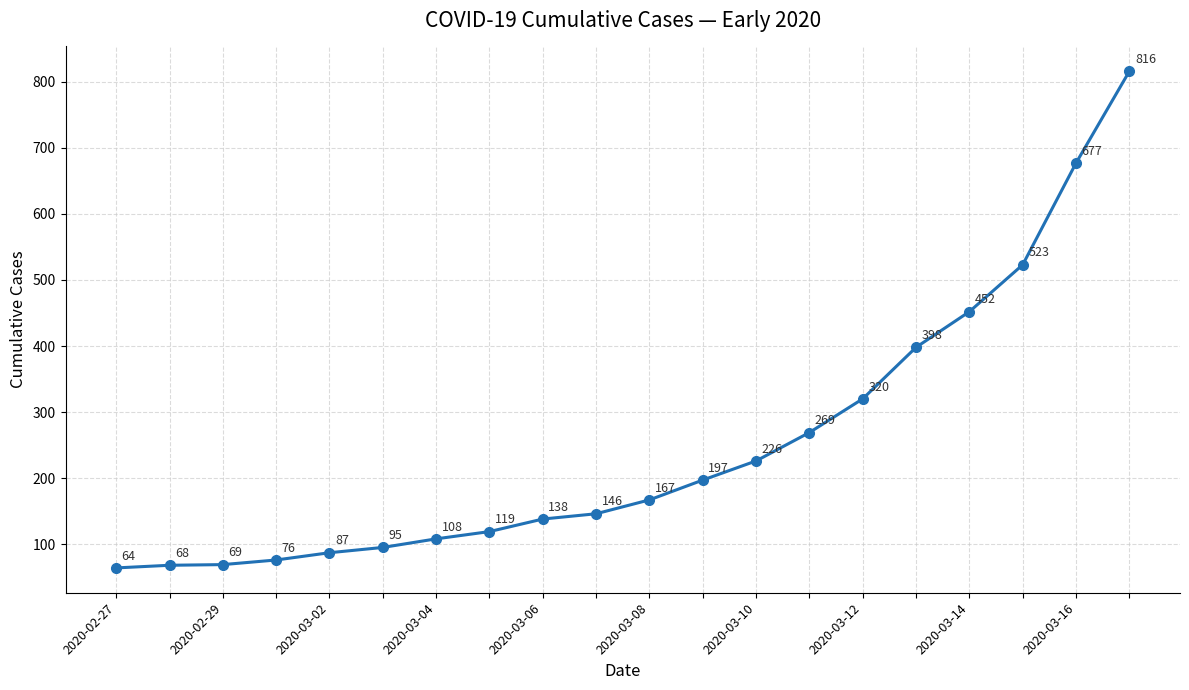

What is the smallest value displayed?

64